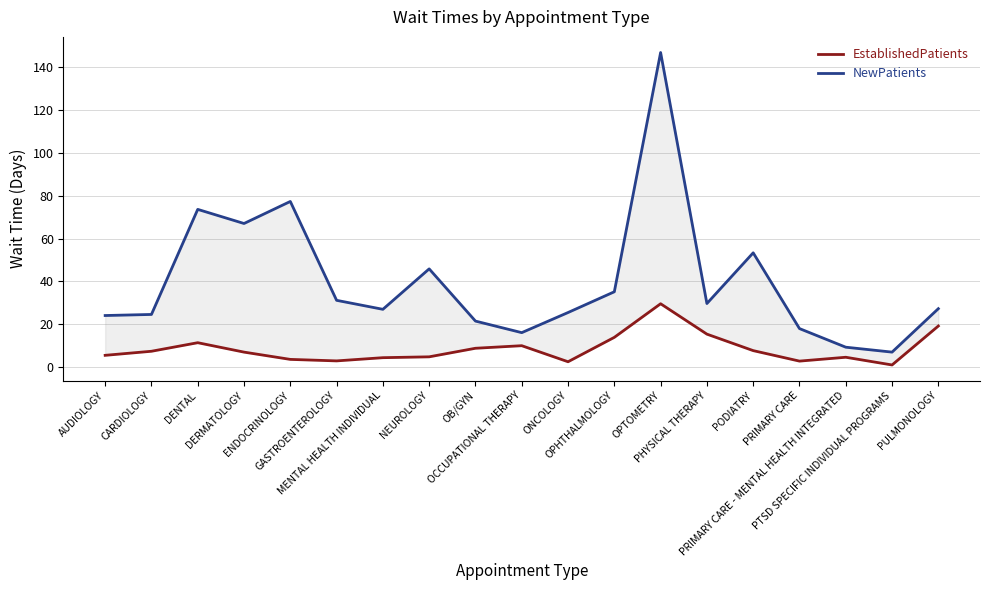

Reading left to right, list all the values displayed in this chart.

EstablishedPatients: AUDIOLOGY=5.5	CARDIOLOGY=7.4	DENTAL=11.4	DERMATOLOGY=7.0	ENDOCRINOLOGY=3.6	GASTROENTEROLOGY=2.9	MENTAL HEALTH INDIVIDUAL=4.4	NEUROLOGY=4.8	OB/GYN=8.8	OCCUPATIONAL THERAPY=10.0	ONCOLOGY=2.5	OPHTHALMOLOGY=13.9	OPTOMETRY=29.6	PHYSICAL THERAPY=15.4	PODIATRY=7.7	PRIMARY CARE=2.8	PRIMARY CARE - MENTAL HEALTH INTEGRATED=4.6	PTSD SPECIFIC INDIVIDUAL PROGRAMS=1.0	PULMONOLOGY=19.2
NewPatients: AUDIOLOGY=24.1	CARDIOLOGY=24.6	DENTAL=73.7	DERMATOLOGY=67.1	ENDOCRINOLOGY=77.4	GASTROENTEROLOGY=31.2	MENTAL HEALTH INDIVIDUAL=27.0	NEUROLOGY=45.9	OB/GYN=21.5	OCCUPATIONAL THERAPY=16.1	ONCOLOGY=25.5	OPHTHALMOLOGY=35.2	OPTOMETRY=147.0	PHYSICAL THERAPY=29.7	PODIATRY=53.4	PRIMARY CARE=18.0	PRIMARY CARE - MENTAL HEALTH INTEGRATED=9.3	PTSD SPECIFIC INDIVIDUAL PROGRAMS=7.0	PULMONOLOGY=27.3